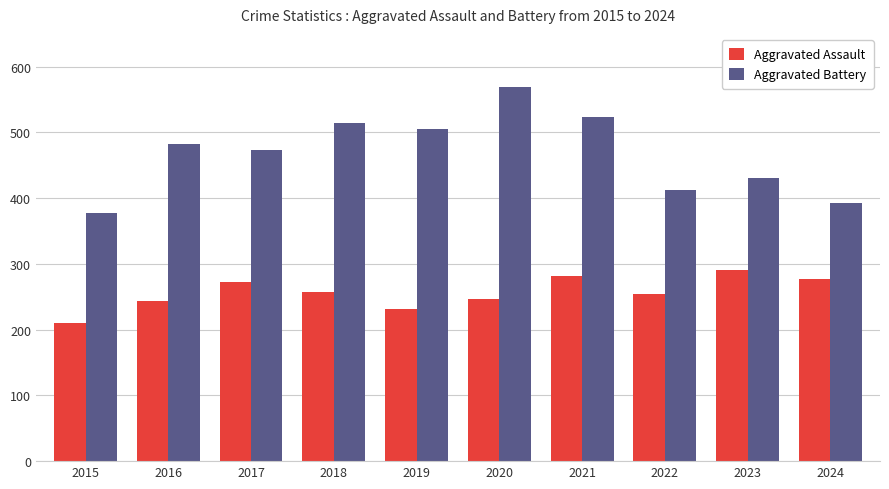

What is the value of the Aggravated Battery bar at the 5th from the left?

506